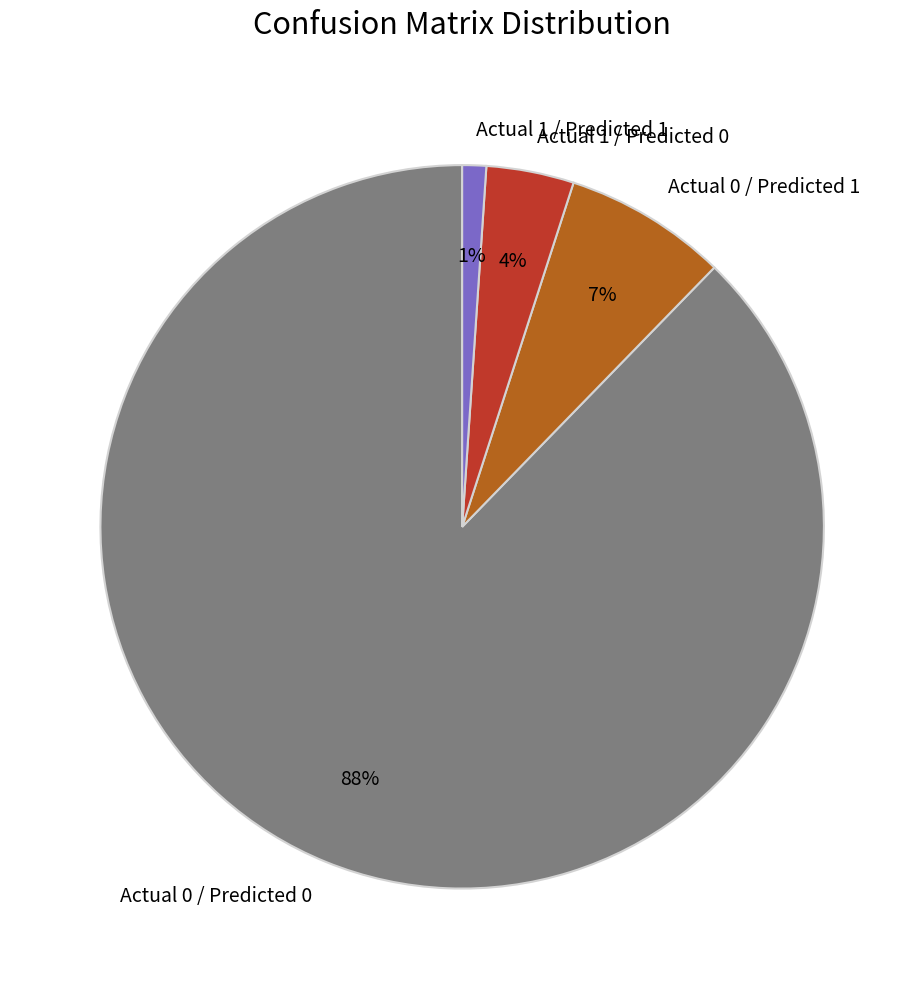

How many segments does this pie chart have?

4